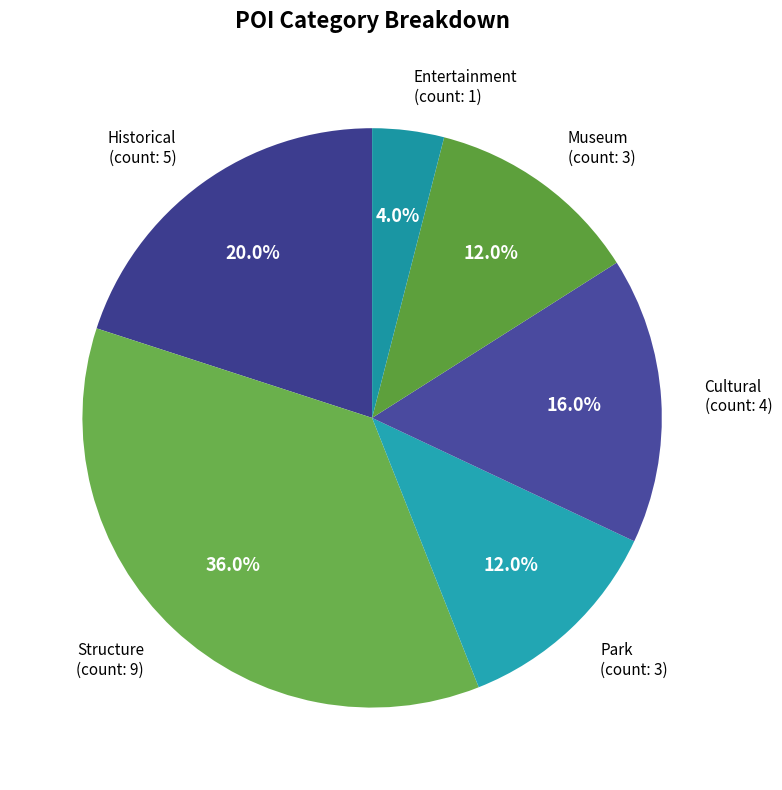

Is the sum of Museum and Park greater than half?

No